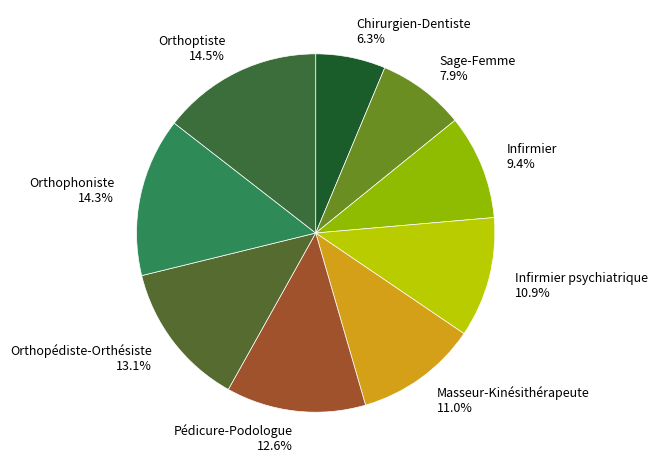

What portion of the pie excludes Pédicure-Podologue 12.6%?

87.4%